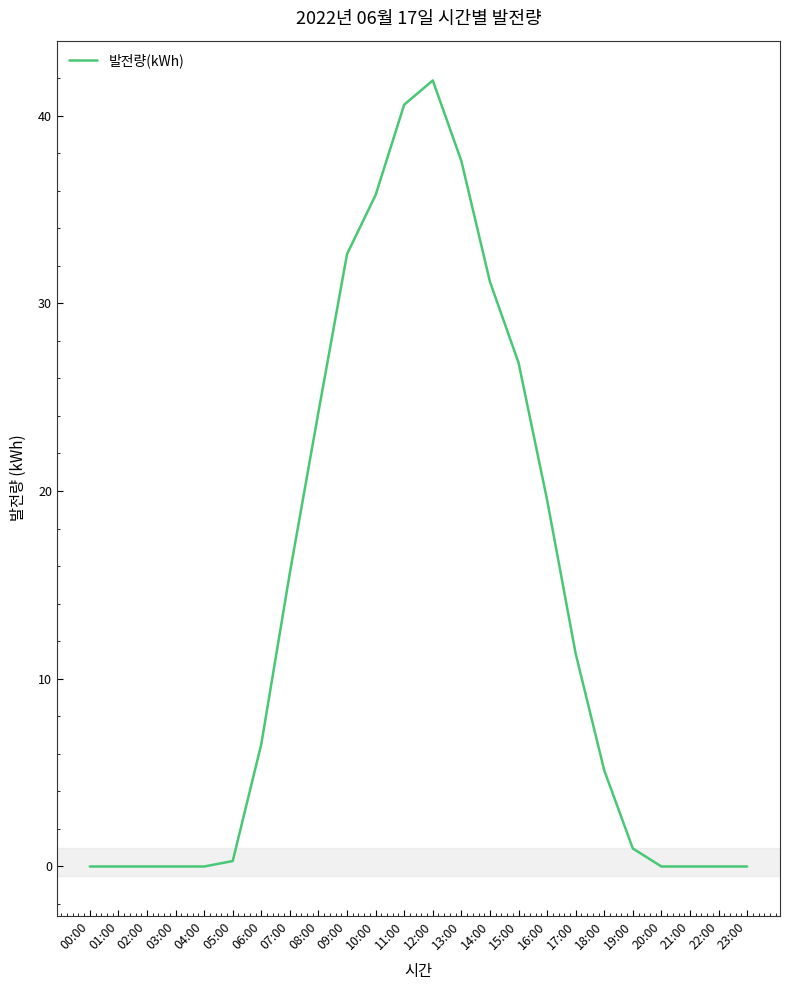

Does the chart have visible grid lines?

No